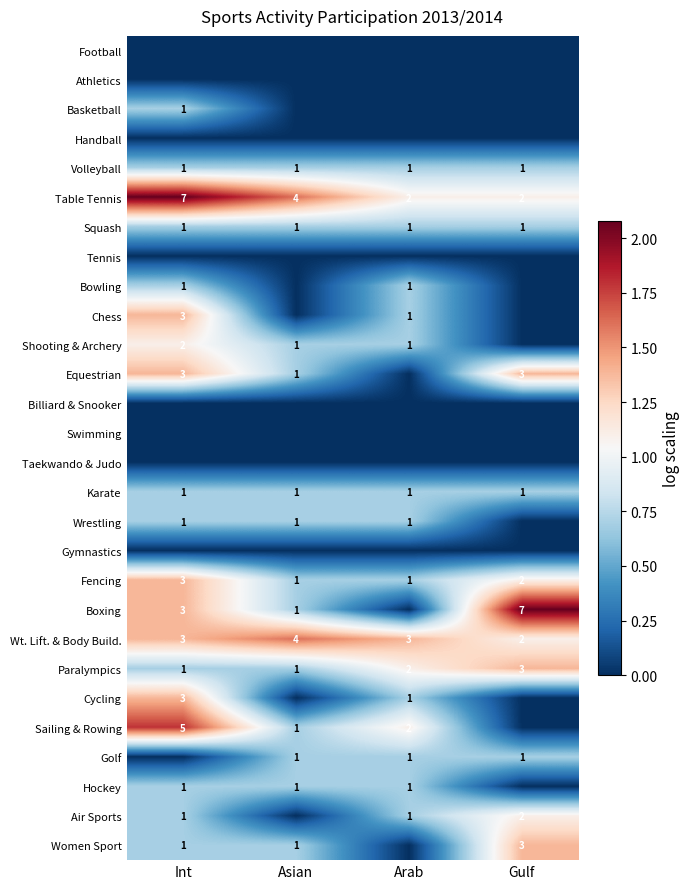

Is it true that Women Sport equals 2 at Asian?

False